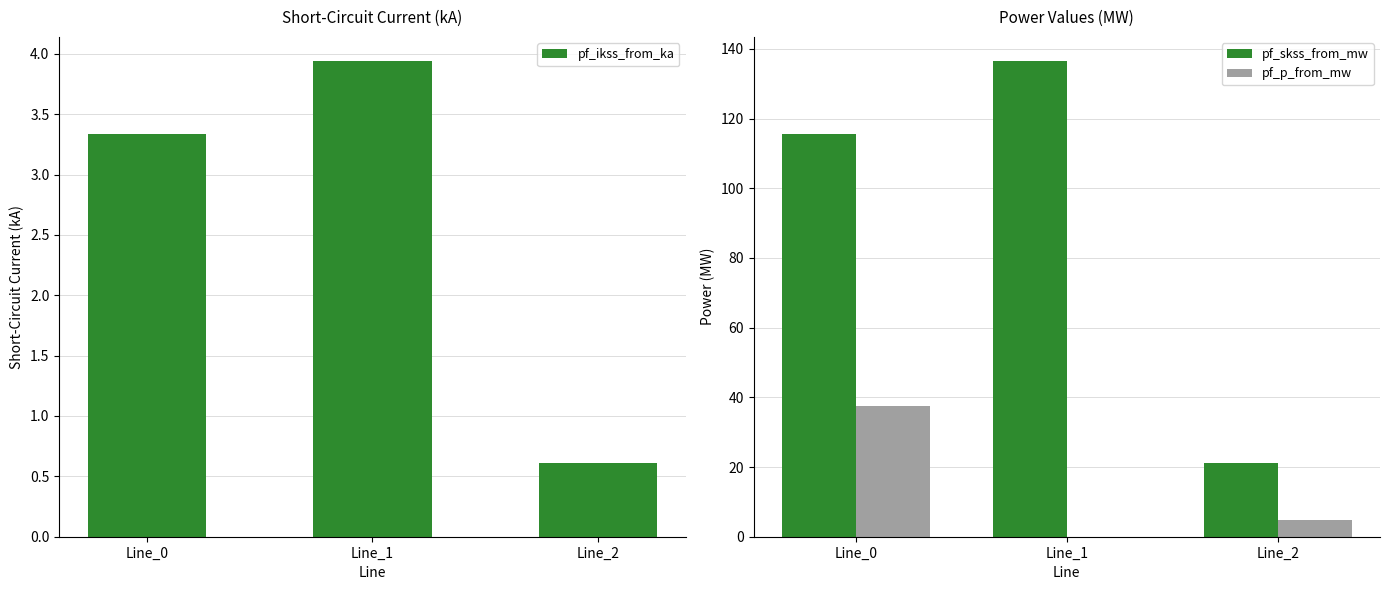

The value of pf_skss_from_mw at Line_2 is 33.4. True or false?

False